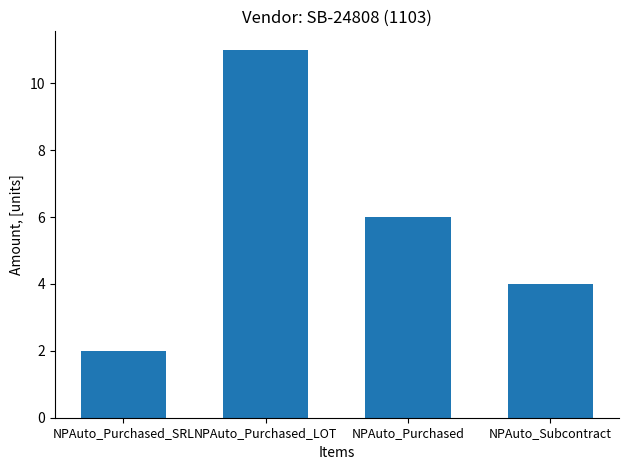

True or false: the data shows 5 at NPAuto_Subcontract.

False